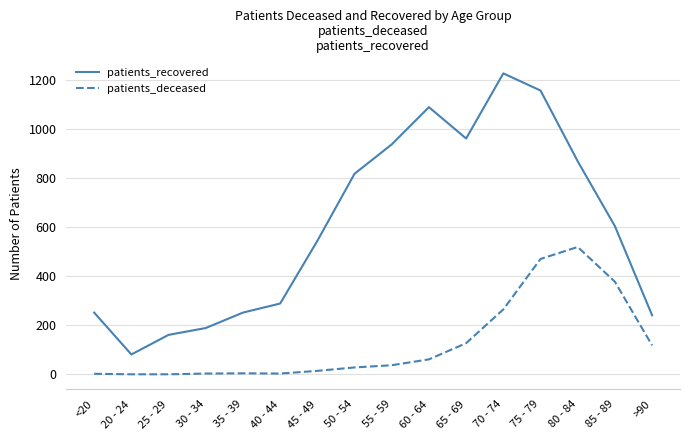

Does the chart display data point markers on the line(s)?

No